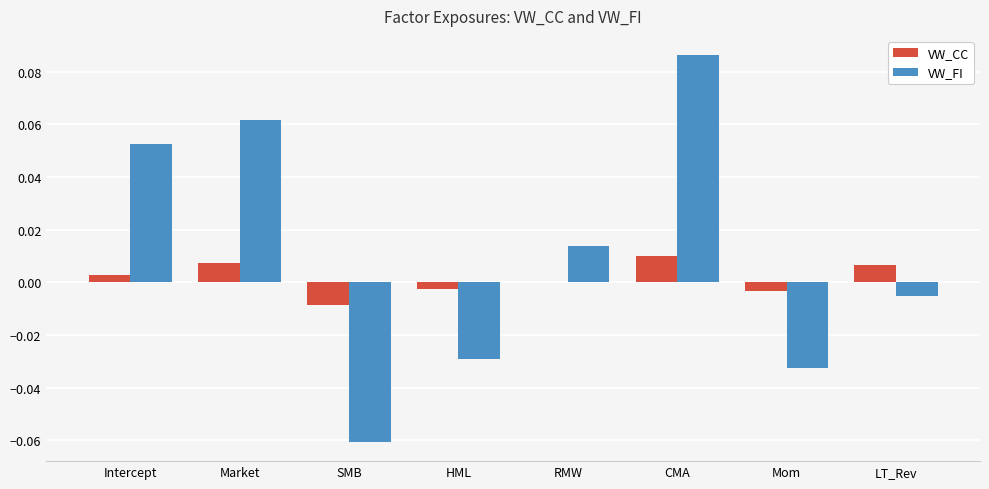

The value of VW_FI at Market is 0.0. True or false?

False